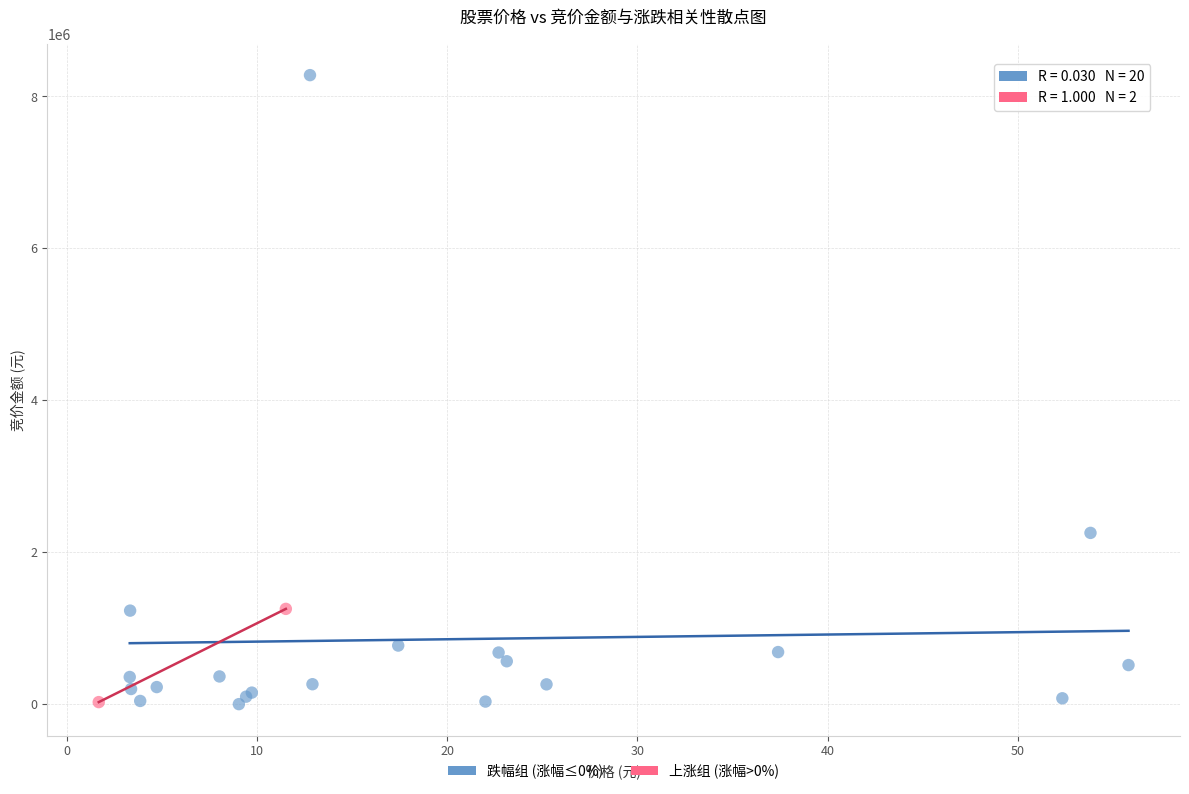

What are all the series names shown in the legend?

跌幅组 (涨幅≤0%), 上涨组 (涨幅>0%)